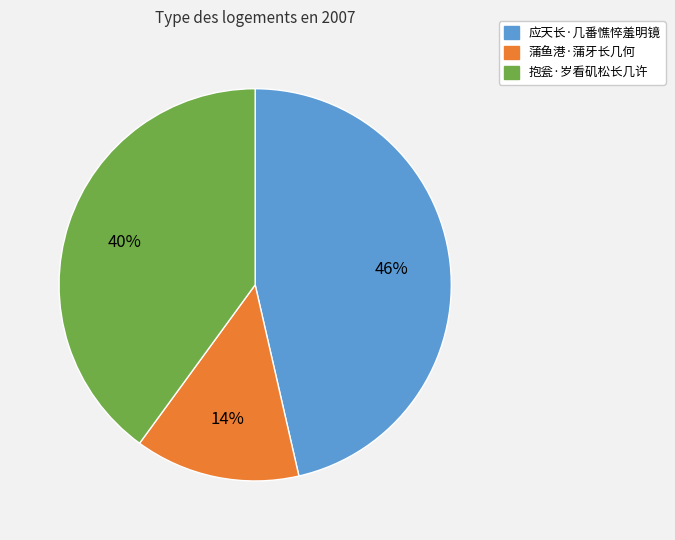

Count the number of slices in the pie.

3